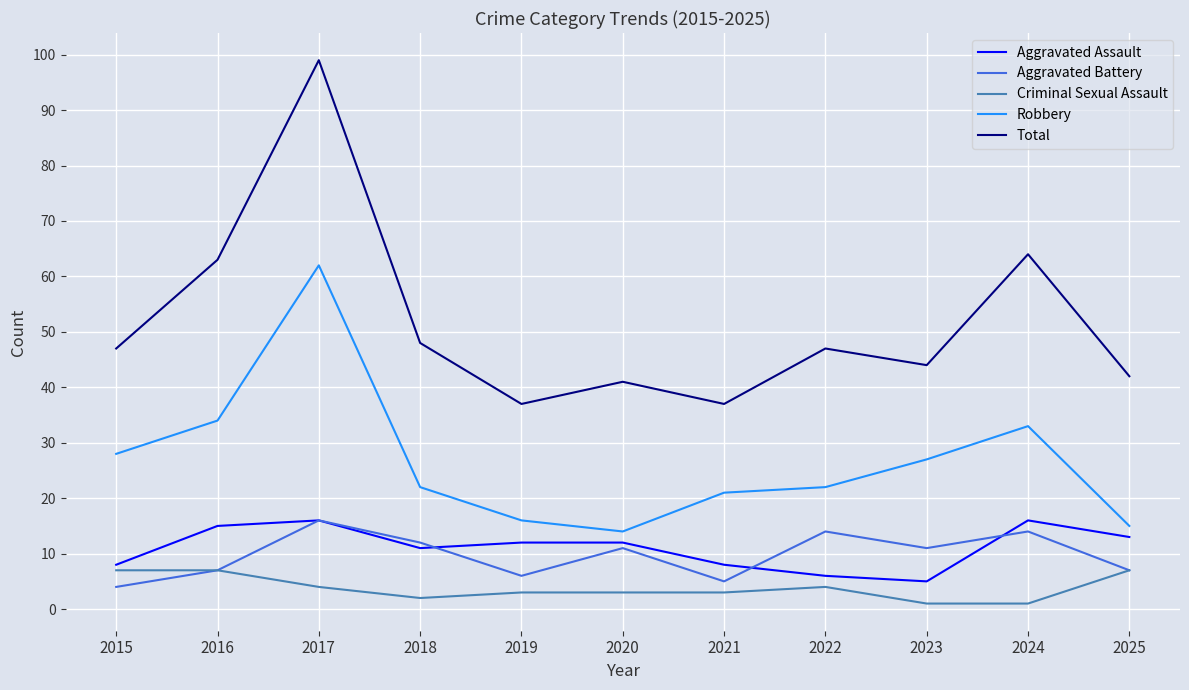

True or false: Aggravated Assault and Robbery intersect in this chart.

False